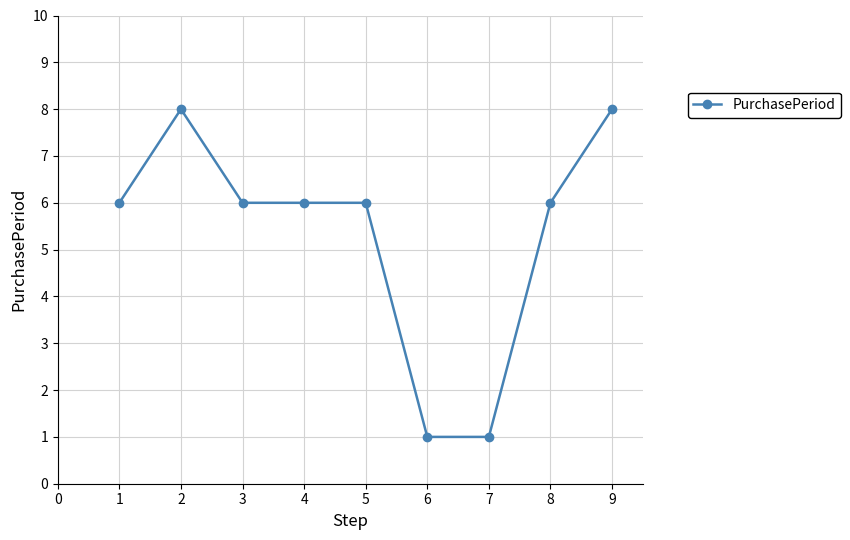

How many distinct data groups are displayed?

1